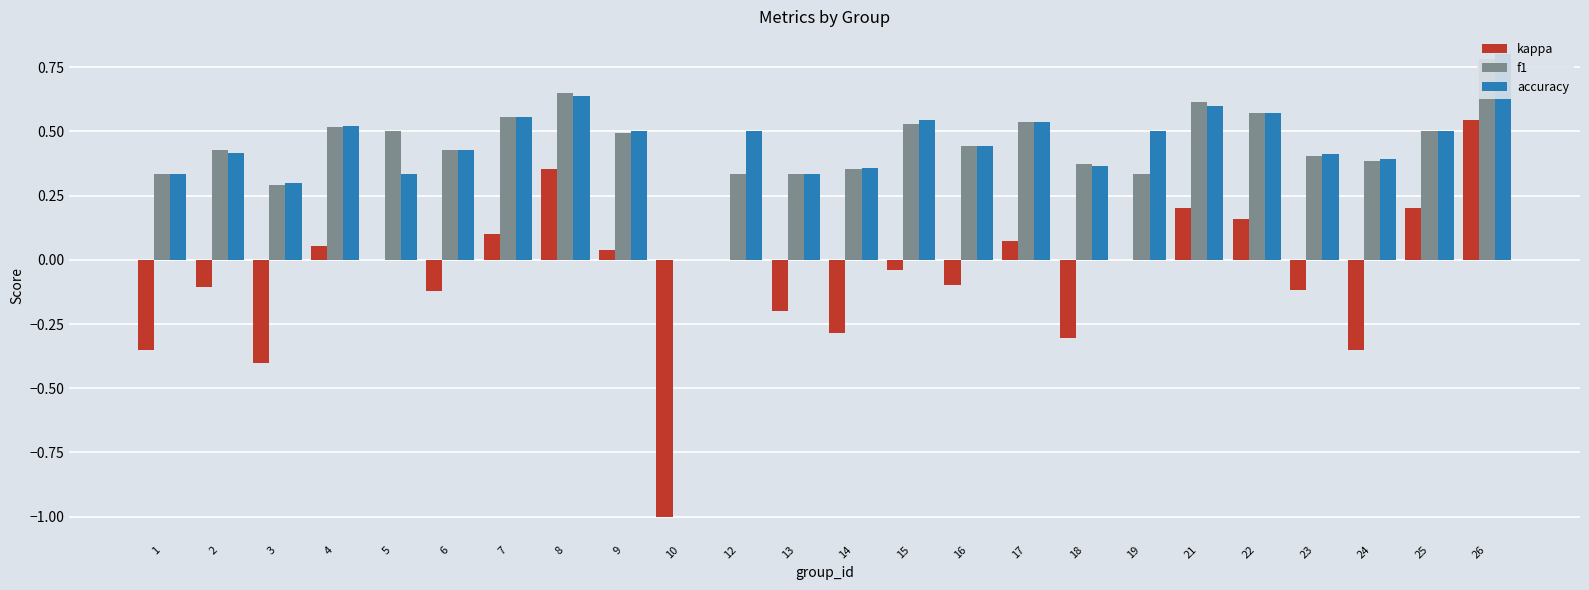

Which series has the largest total across all categories?

accuracy